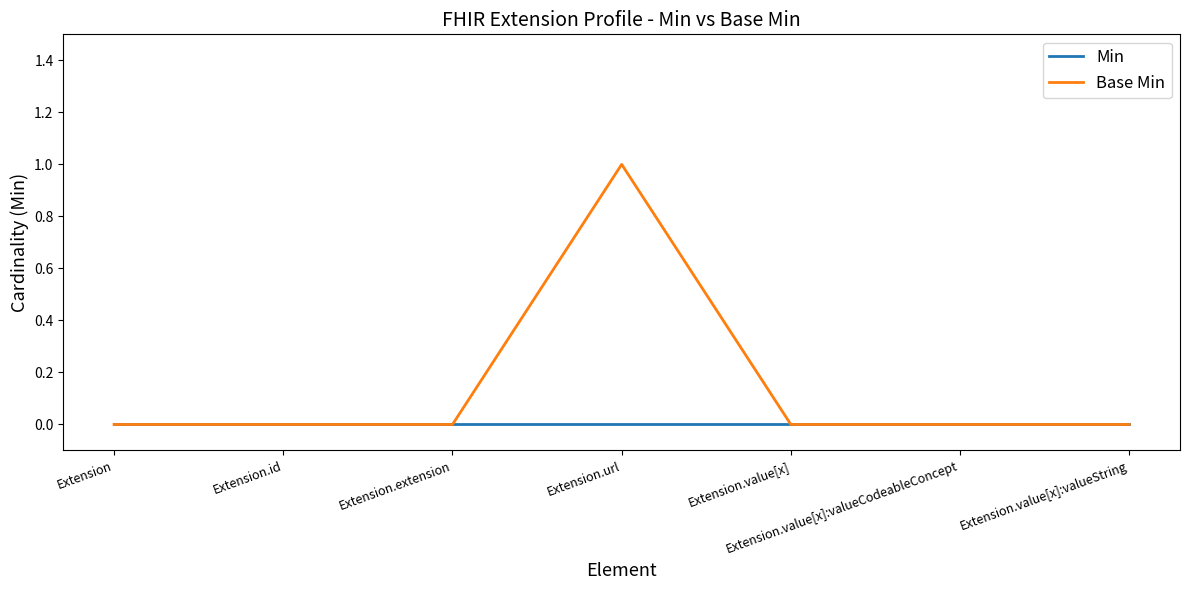

How many lines are shown in the chart?

2